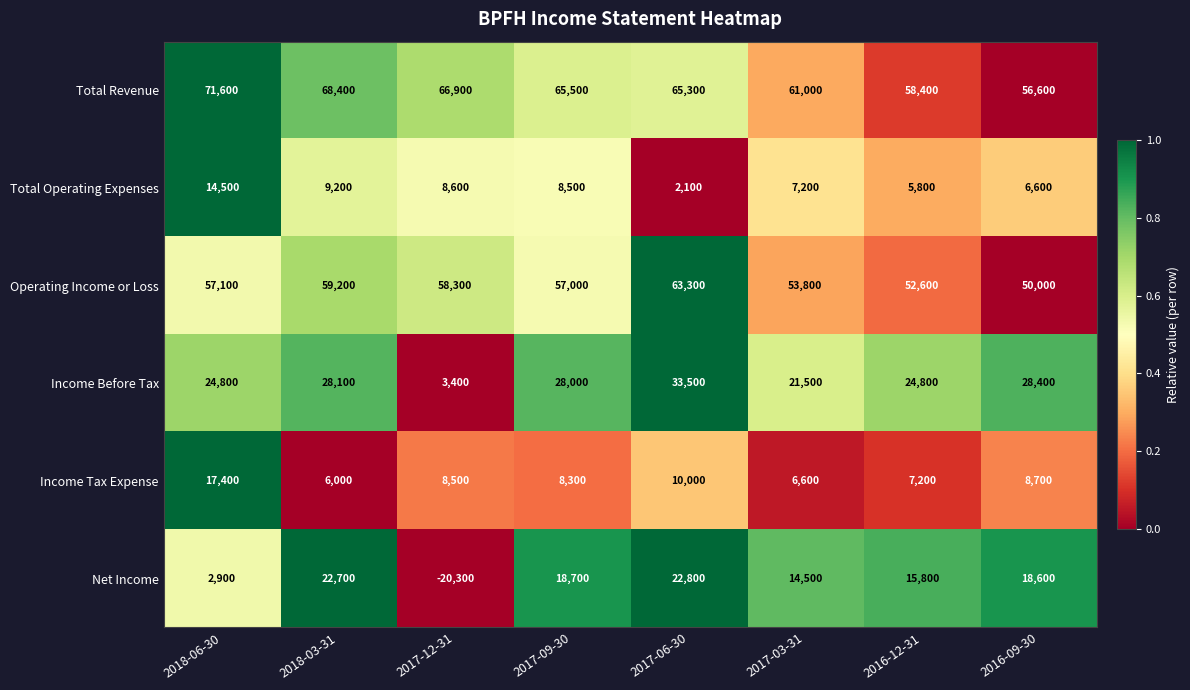

What is the greatest value displayed?

71600